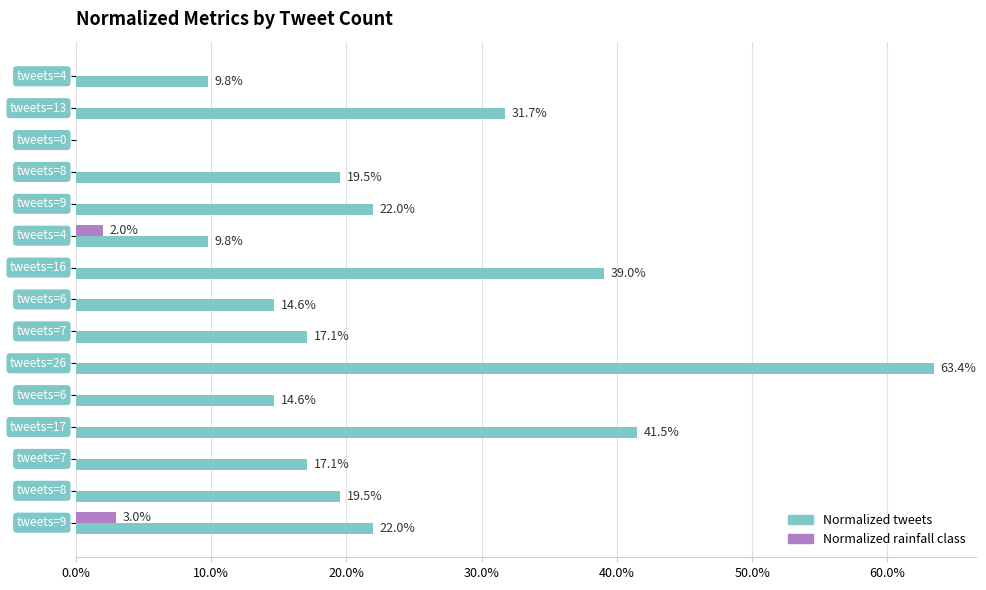

What are all the series names shown in the legend?

Normalized tweets, Normalized rainfall class